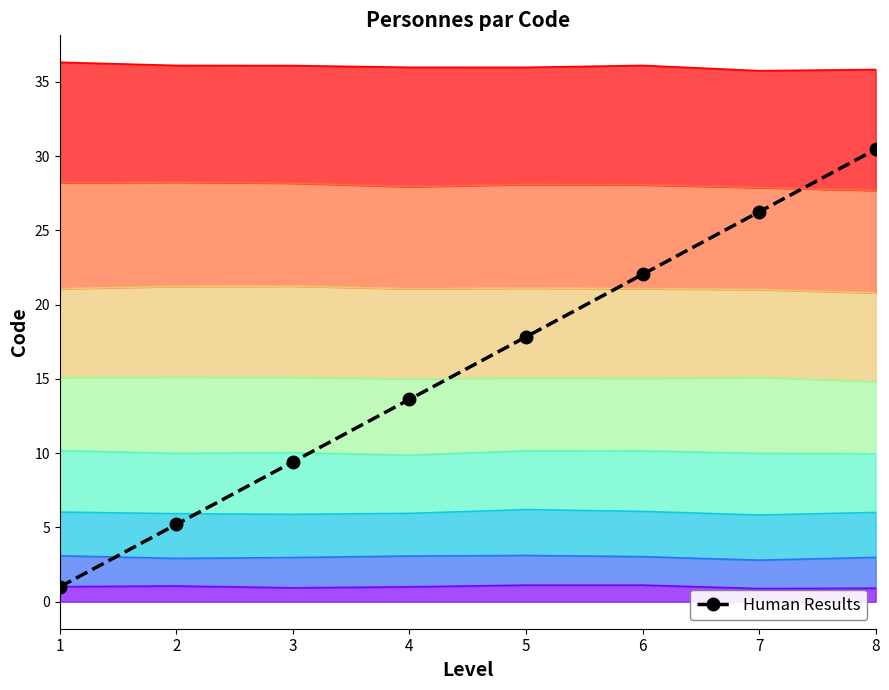

The value at 2 is 2.3. True or false?

False